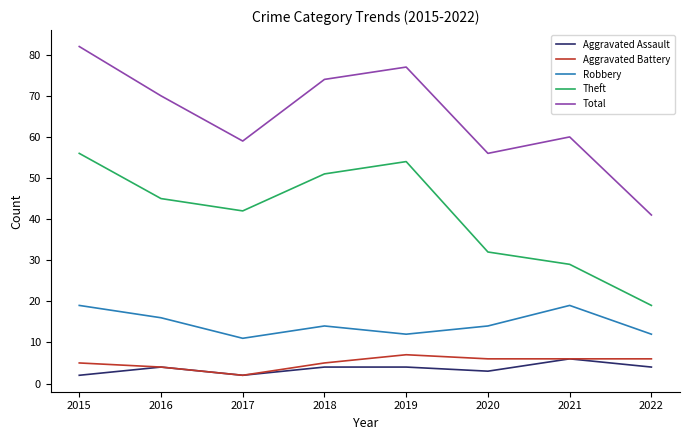

What value does the Aggravated Battery series have at 2016?

4